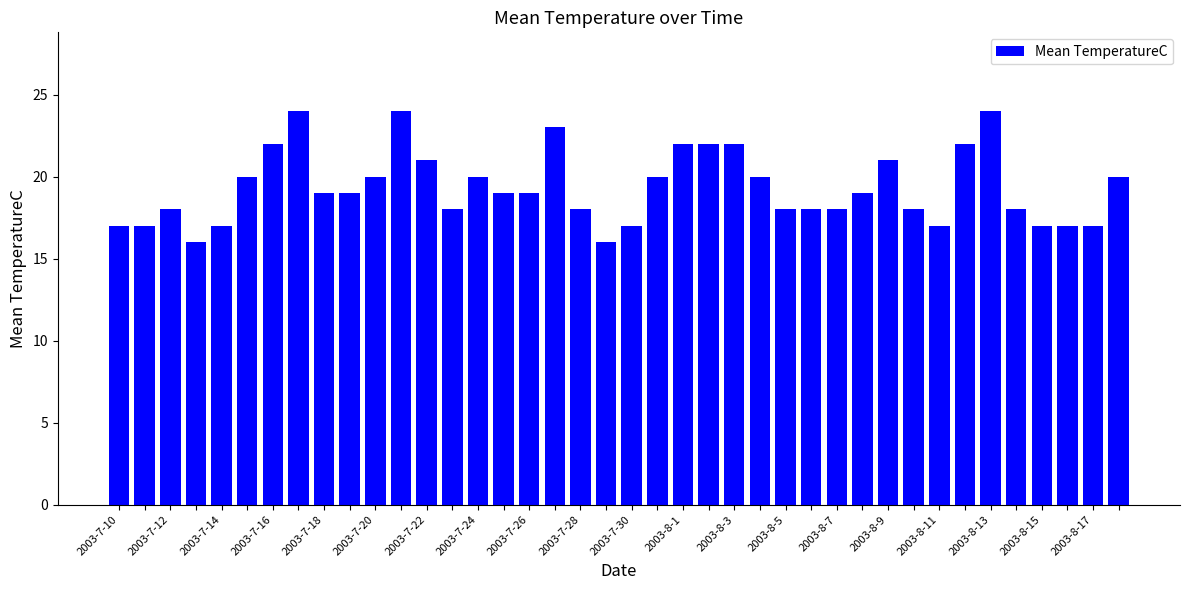

How many series are shown in this chart?

1